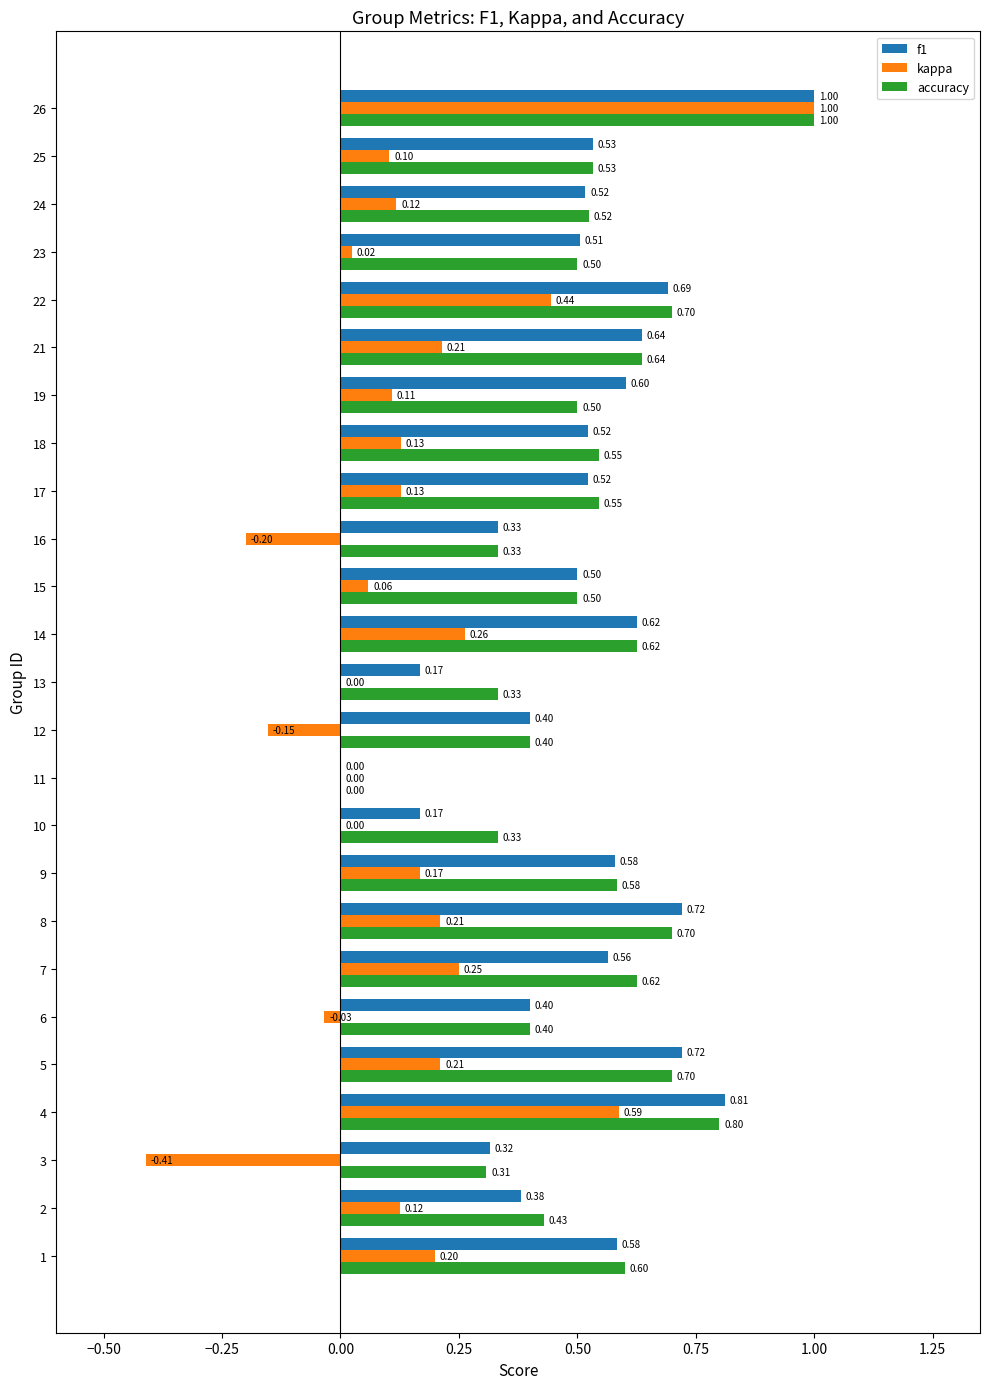

What is the sum of the accuracy values at 5 and 13?

1.0